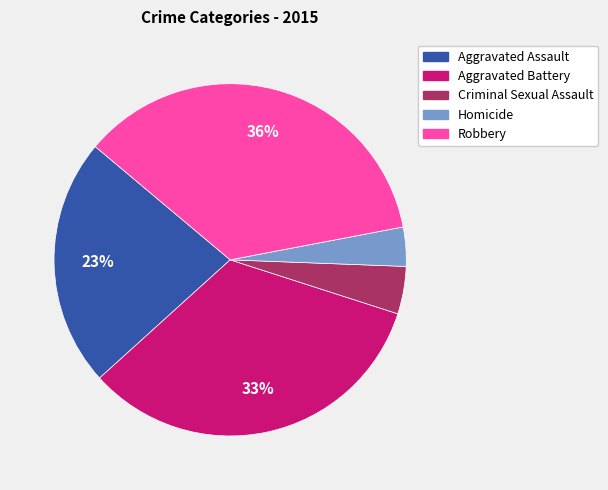

Is Aggravated Assault the majority of the pie?

No